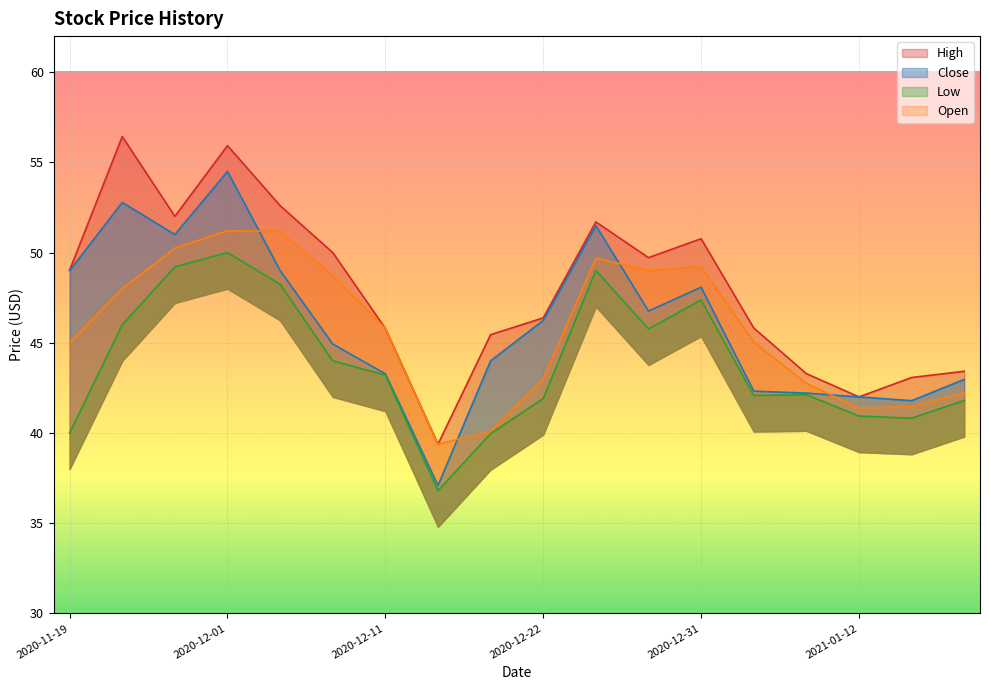

What is the total value across all series at 2020-11-19?

183.0